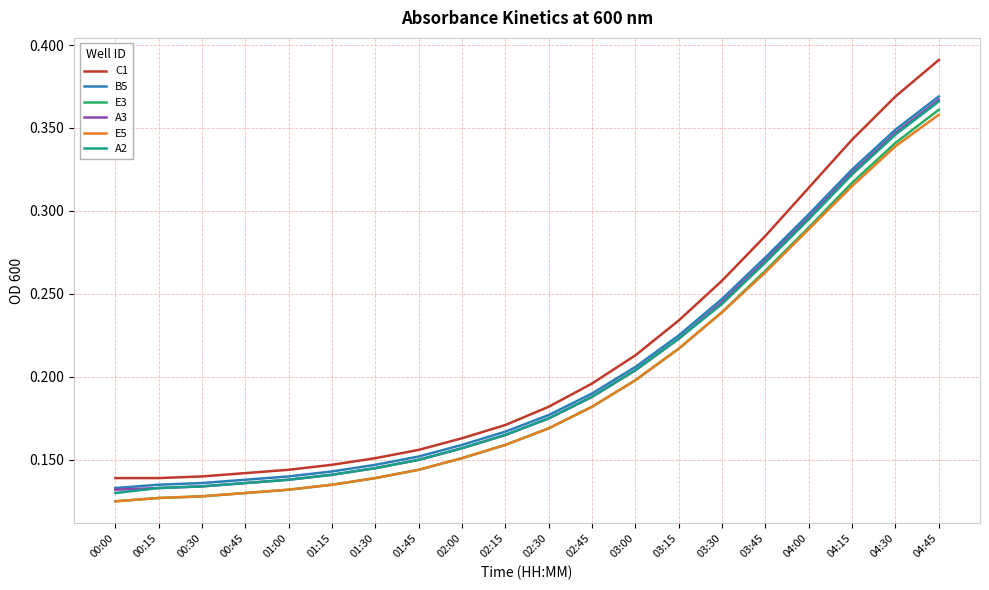

Between 02:45 and 03:30, which series saw the biggest shift?

C1